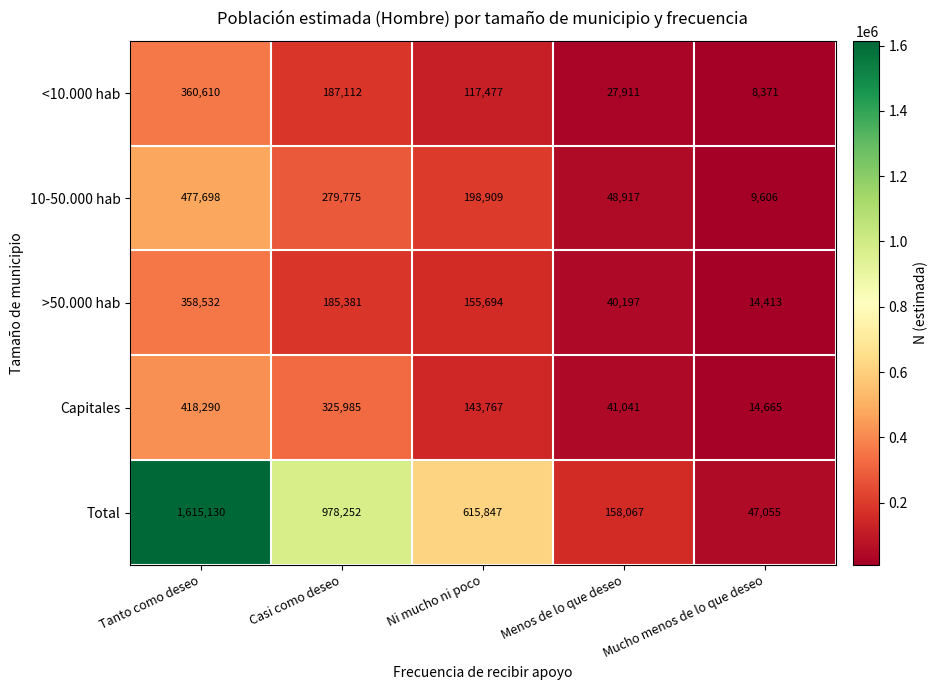

Rank the series at Casi como deseo from highest to lowest value.

Total, Capitales, 10-50.000 hab, <10.000 hab, >50.000 hab